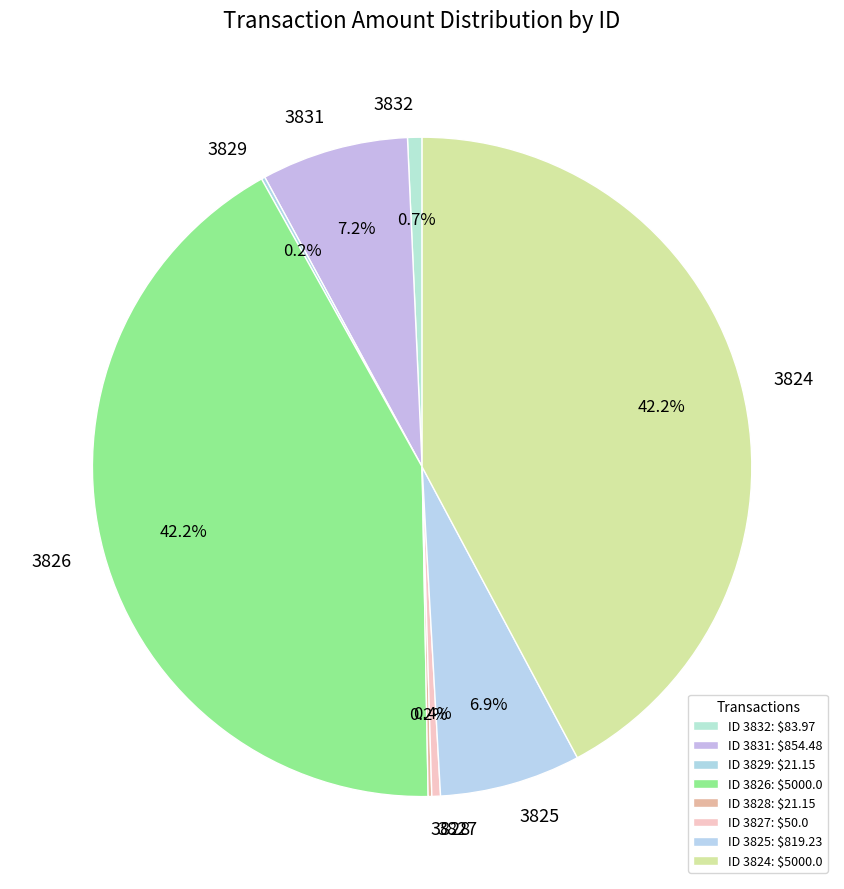

Combined, what portion of the pie is 3827 and 3832?

1.1%